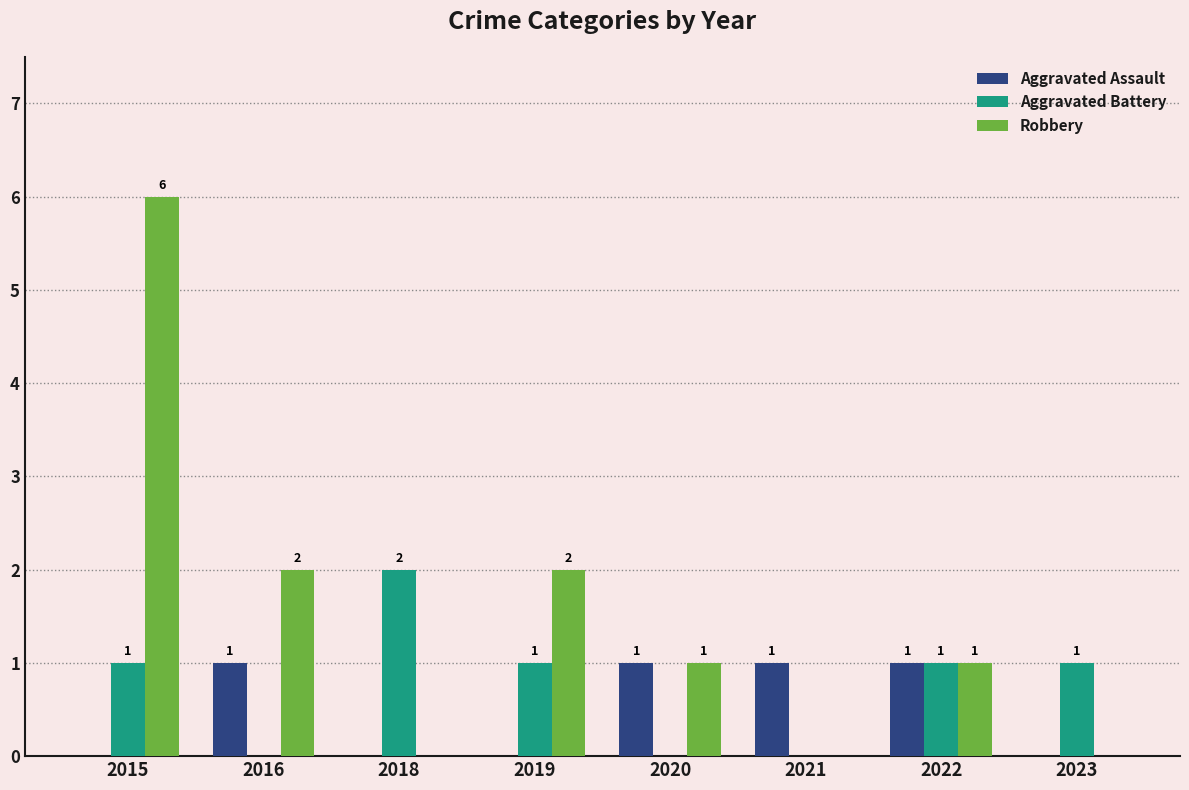

Reading left to right, what are all the values shown in this chart?

Aggravated Assault: 0	1	0	0	1	1	1	0
Aggravated Battery: 1	0	2	1	0	0	1	1
Robbery: 6	2	0	2	1	0	1	0